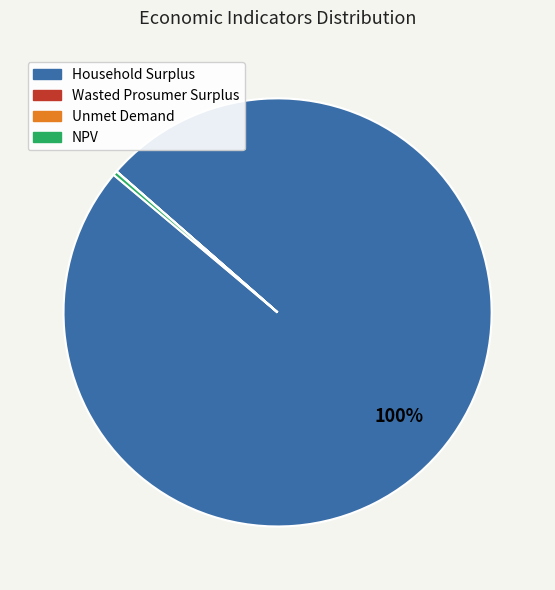

The NPV slice represents 0% of the pie. True or false?

True